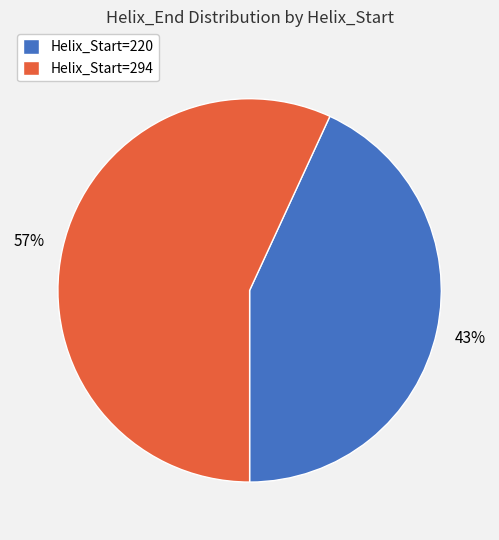

Which slice is the smallest?

Helix_Start=220